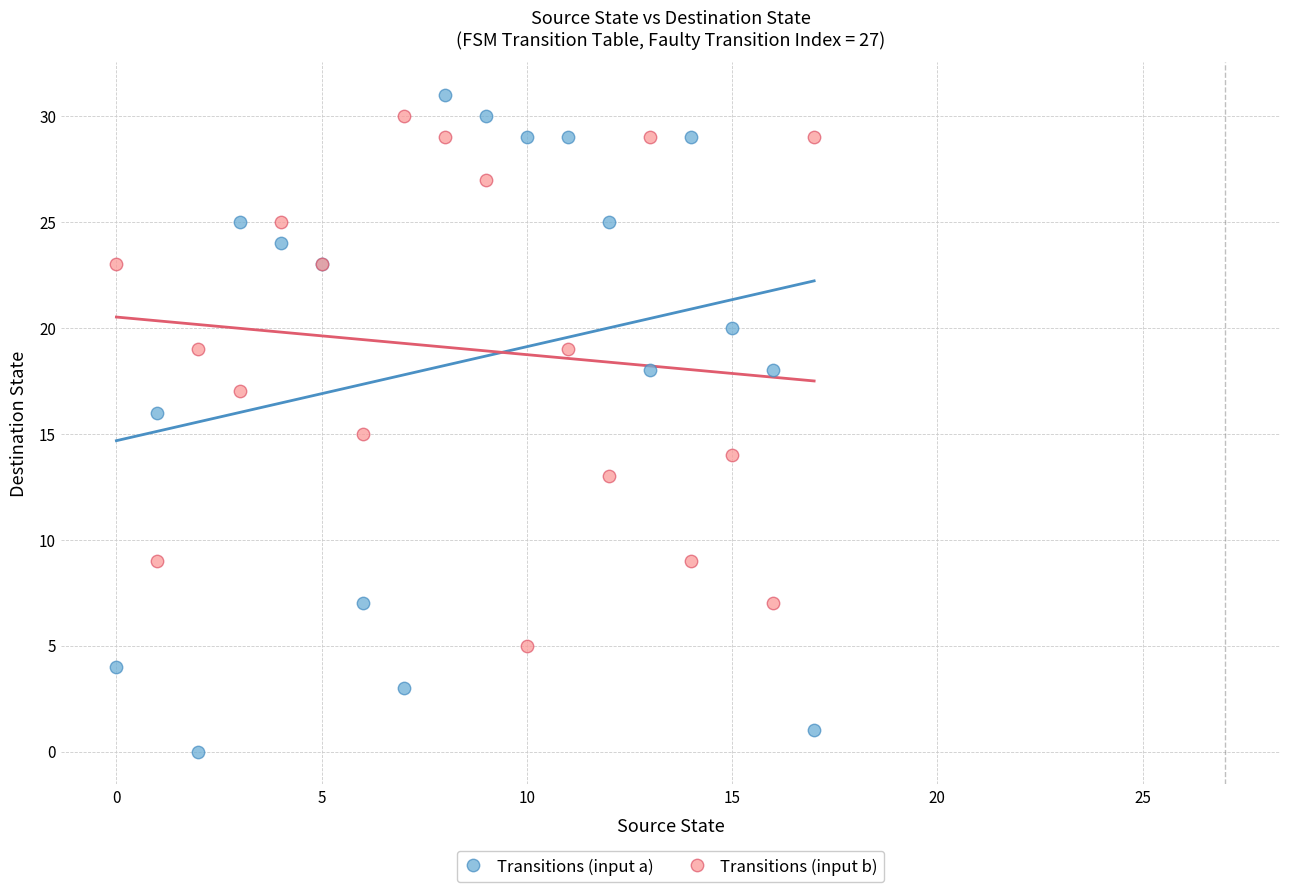

What are all the series names shown in the legend?

Transitions (input a), Transitions (input b)